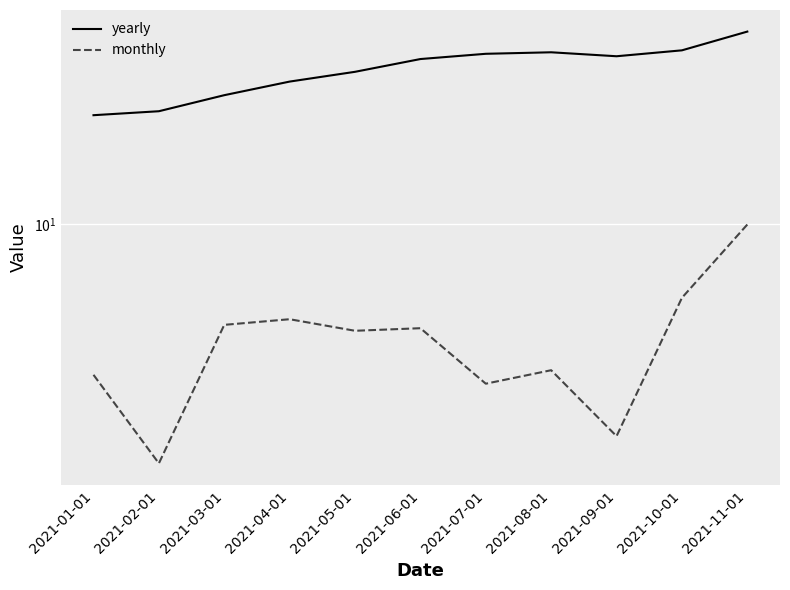

What is the value of the yearly point at the 8th from the left?

45.5